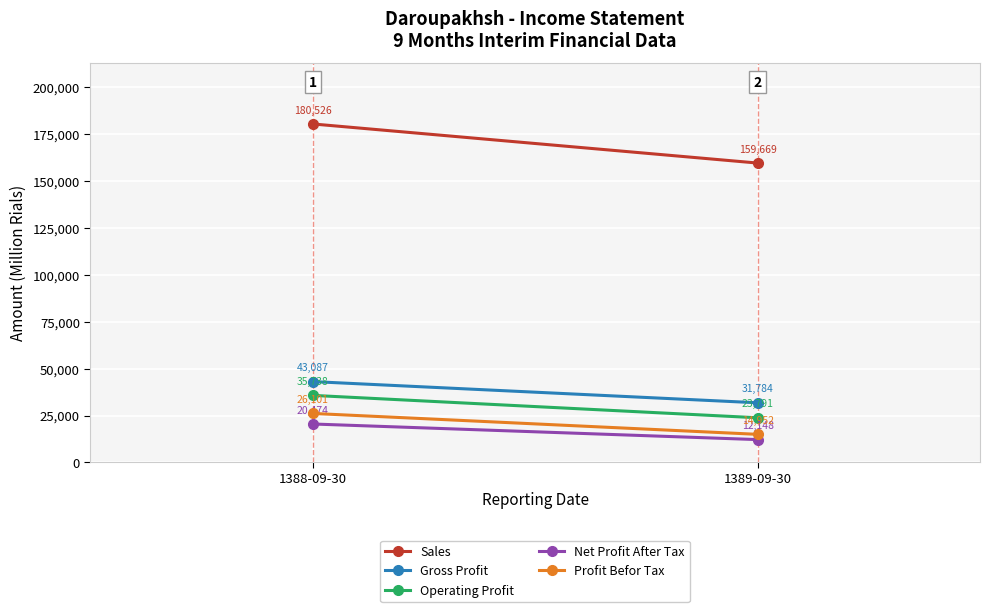

The value of Sales at 1388-09-30 is 70479. True or false?

False